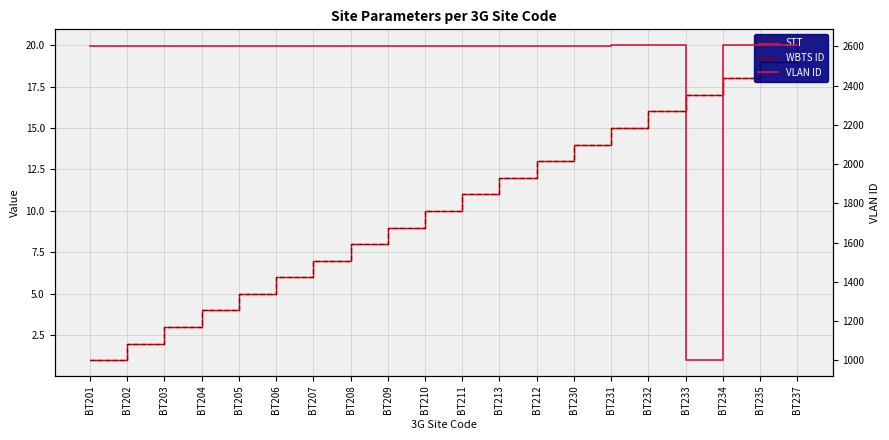

At which label is WBTS ID closest to 10?

BT210